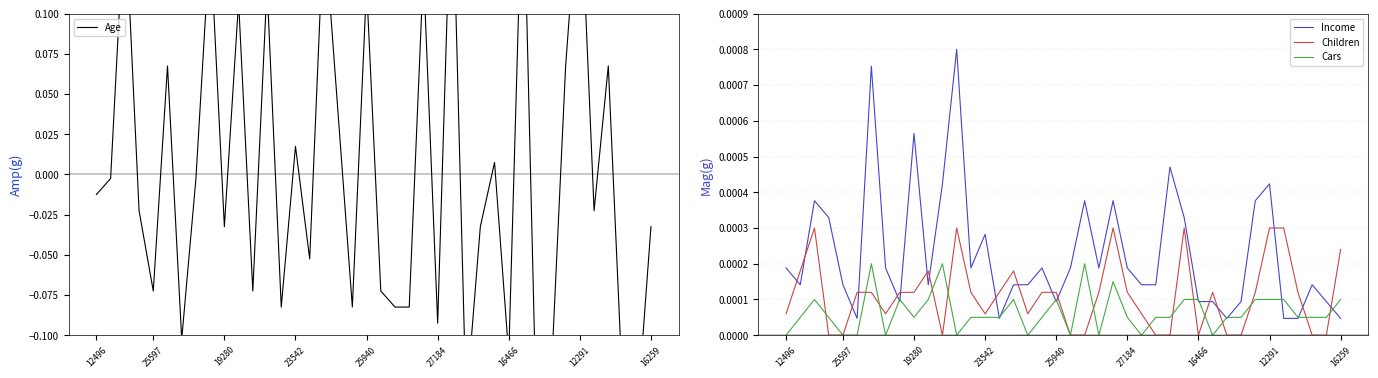

What is the label of the 5th point from the right?

35